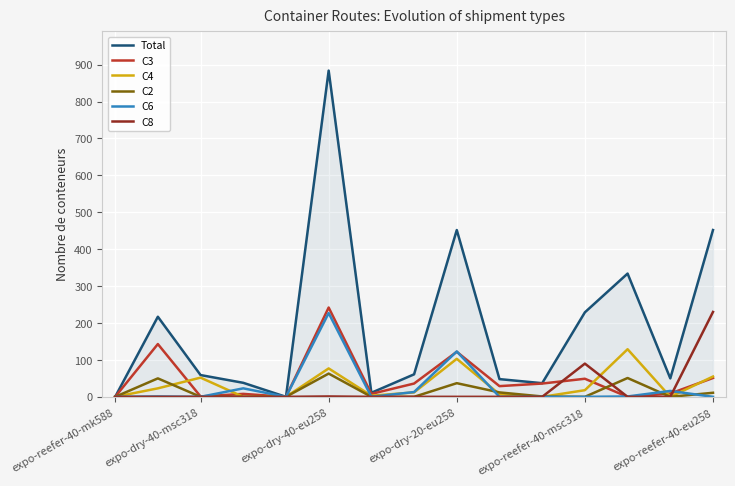

Which series has the largest range (max minus min)?

Total